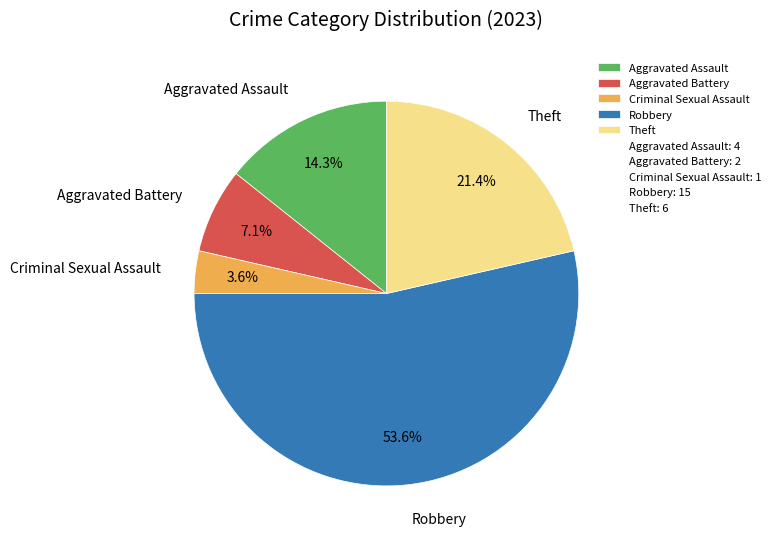

Which has a higher value, Robbery or Aggravated Battery?

Robbery